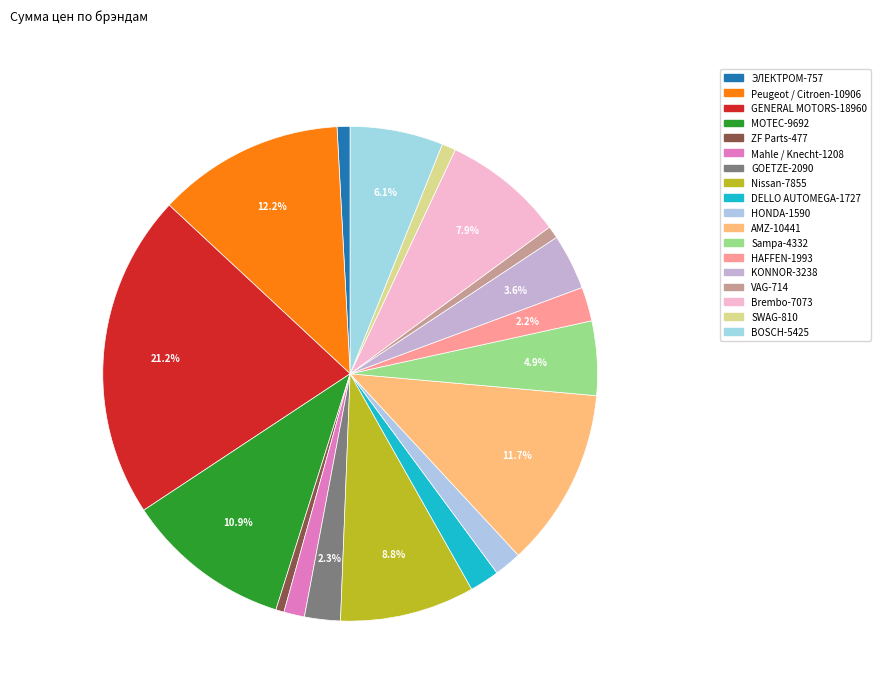

Count the number of slices in the pie.

18